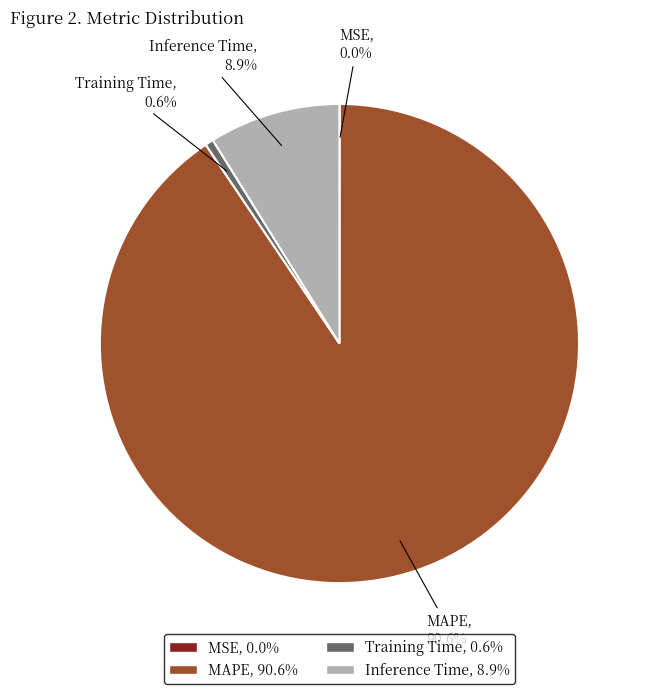

What is the largest slice in the pie chart?

MAPE